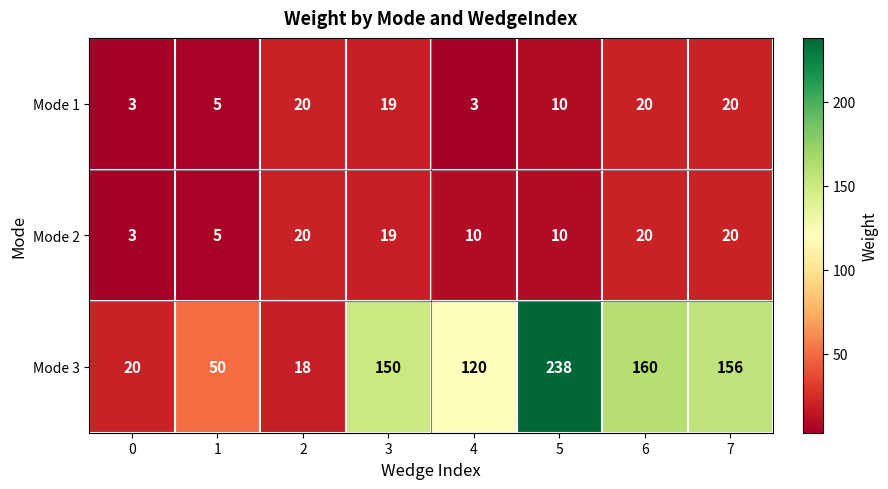

The Mode 2 series shows 5 at 1. True or false?

True